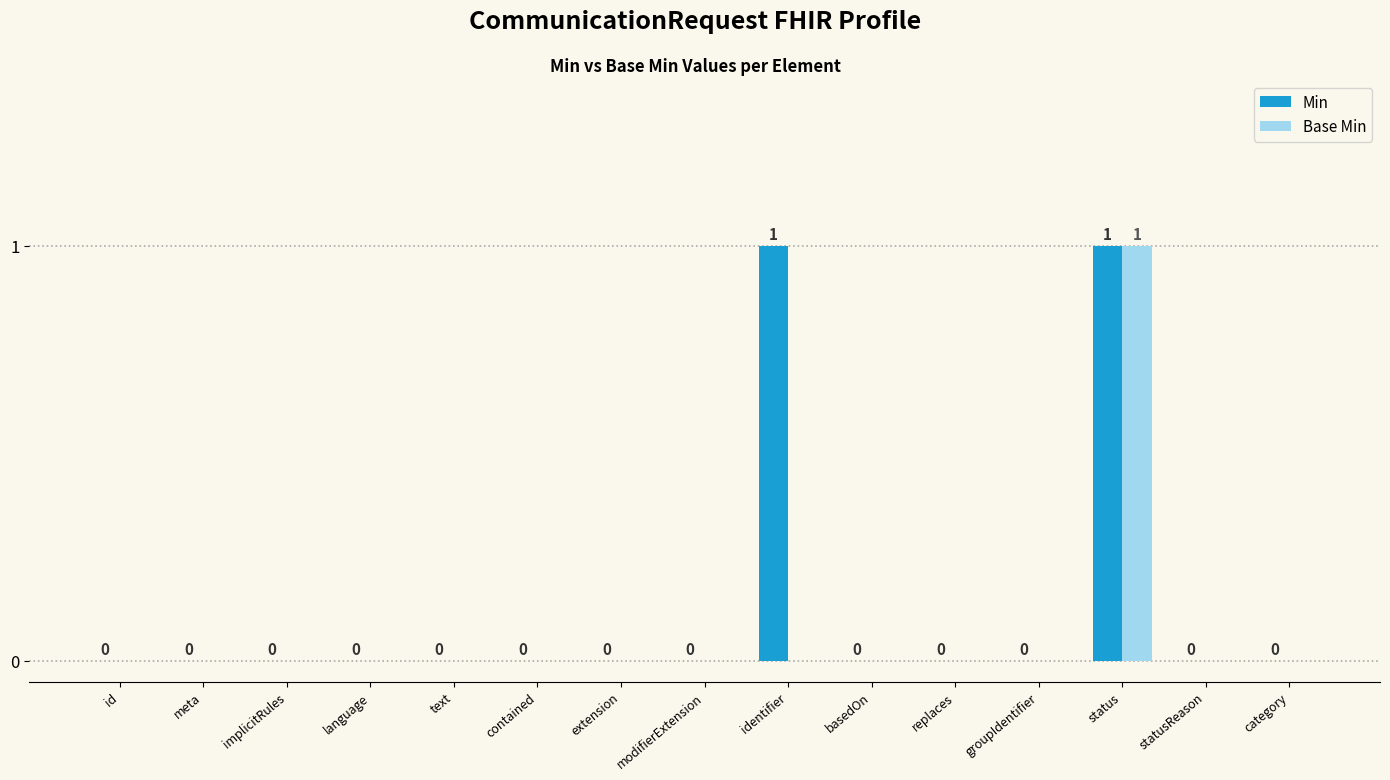

True or false: Base Min has a value of 1 at statusReason.

False